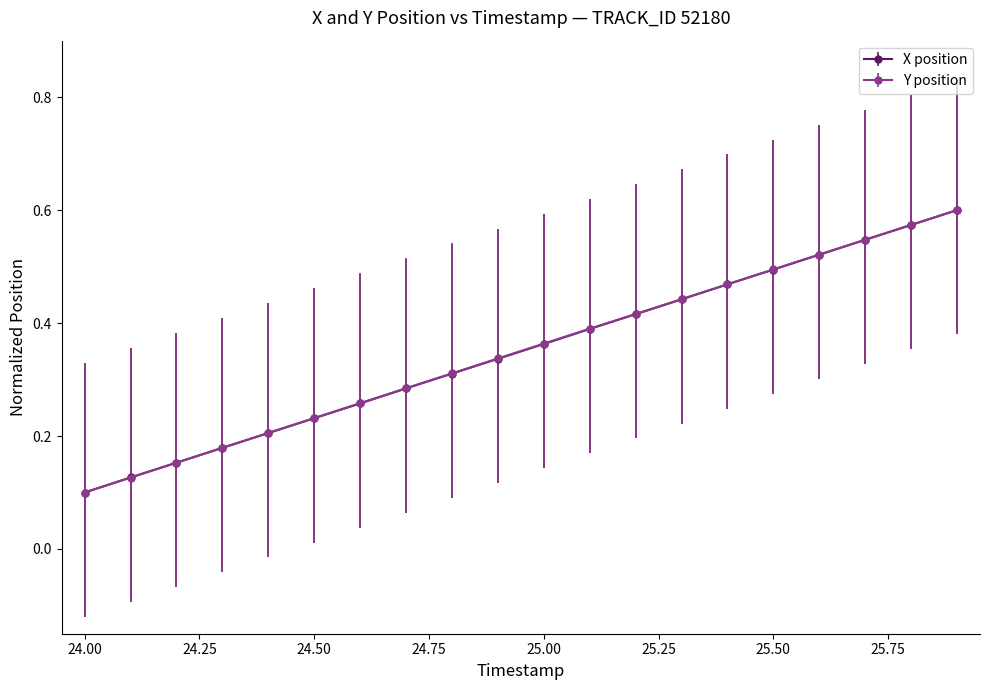

True or false: X position has more than 2 interior local peaks.

False